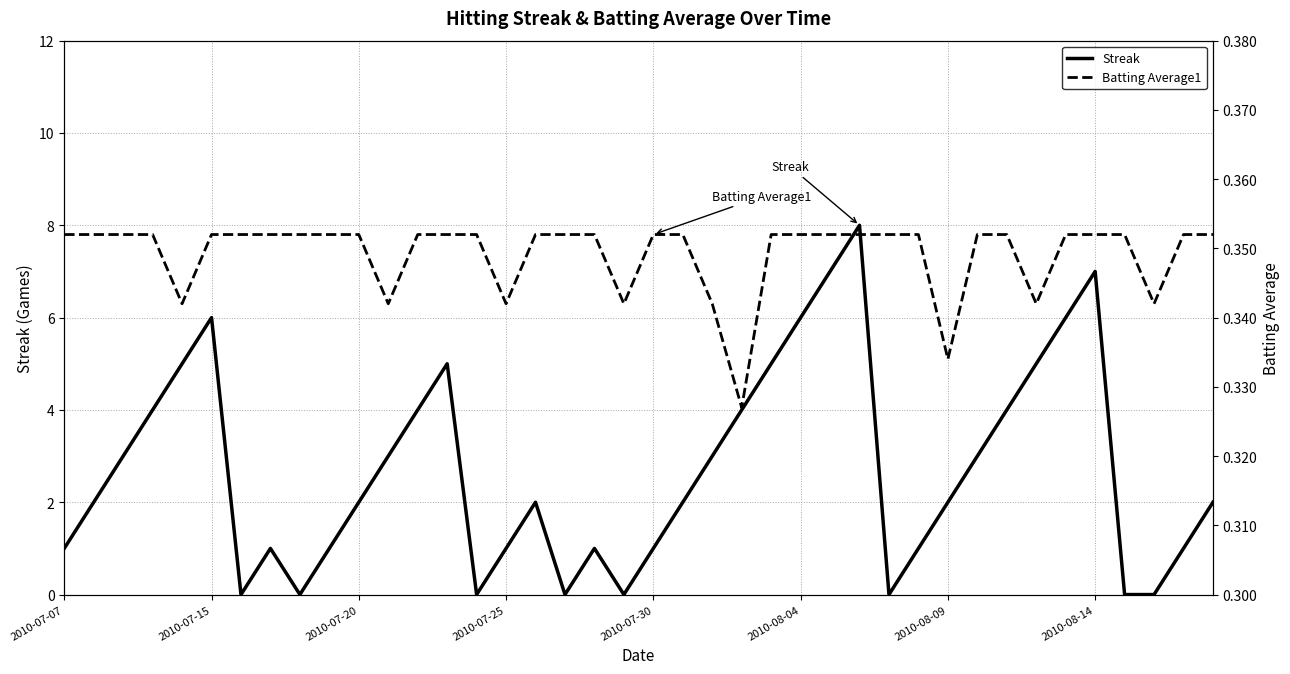

Is it true that Batting Average1 equals 0.4 at 36?

True